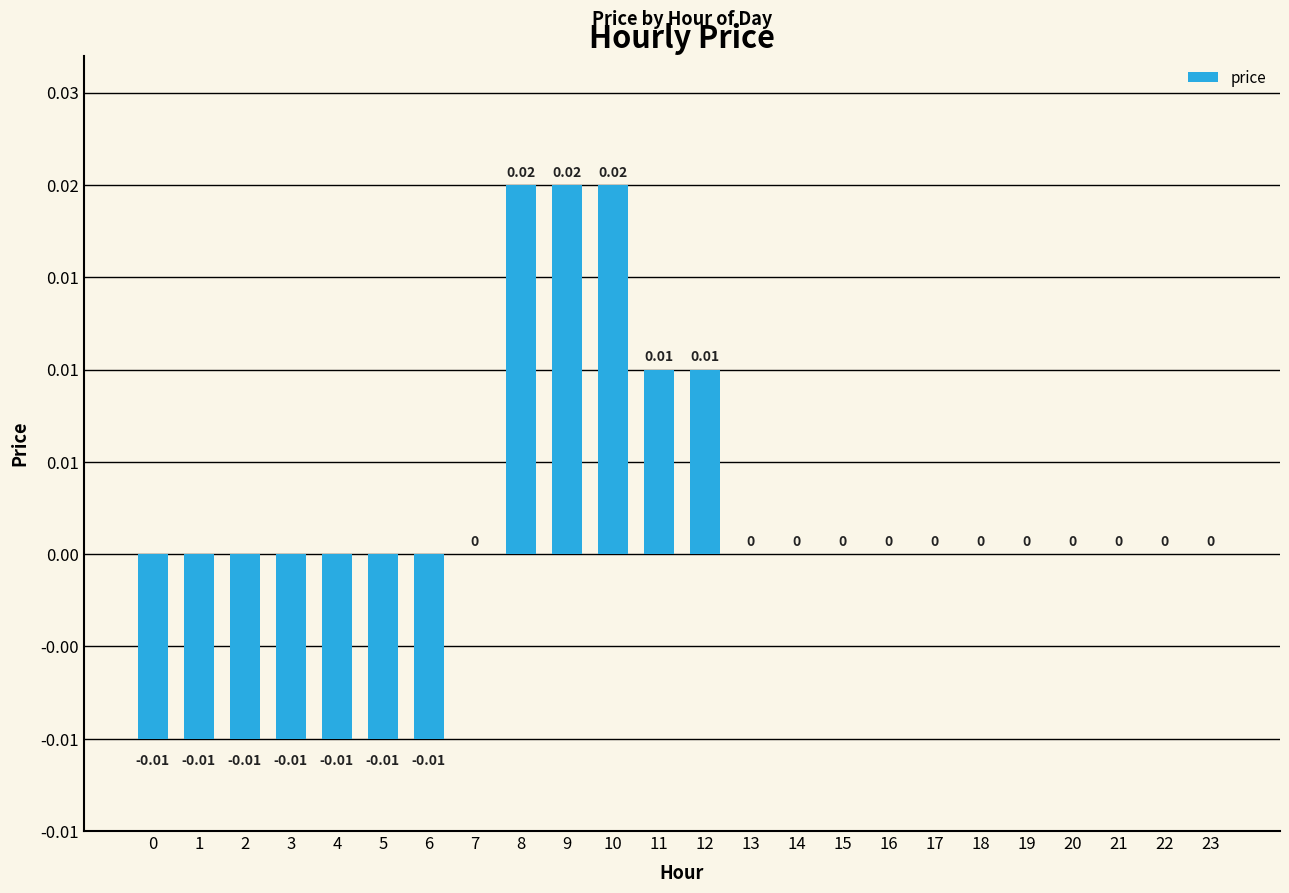

The chart shows a value of -0.0 at 4. True or false?

False